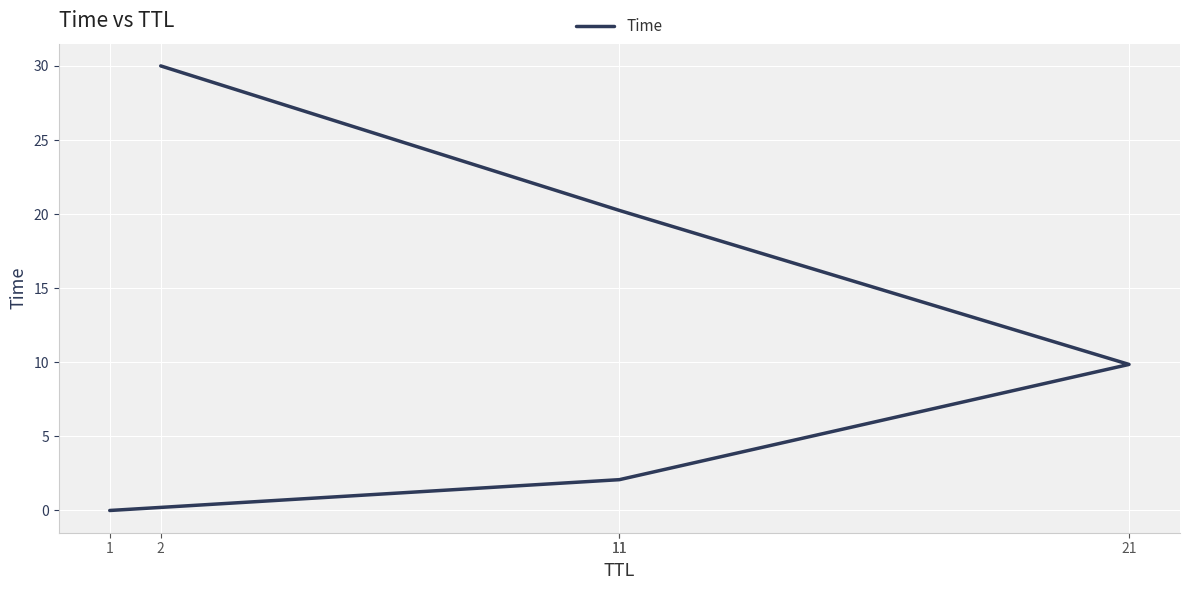

The value at 11 is 20.2. True or false?

True